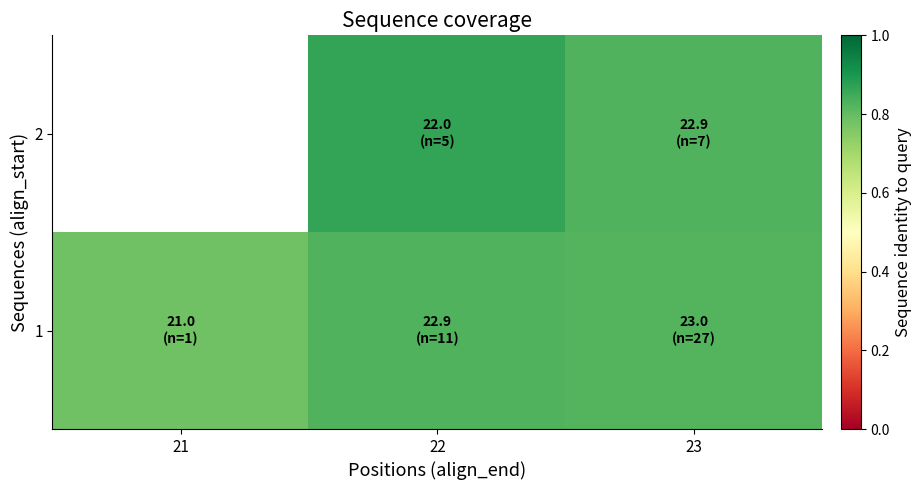

How many 1 values are between 0 and 1?

3